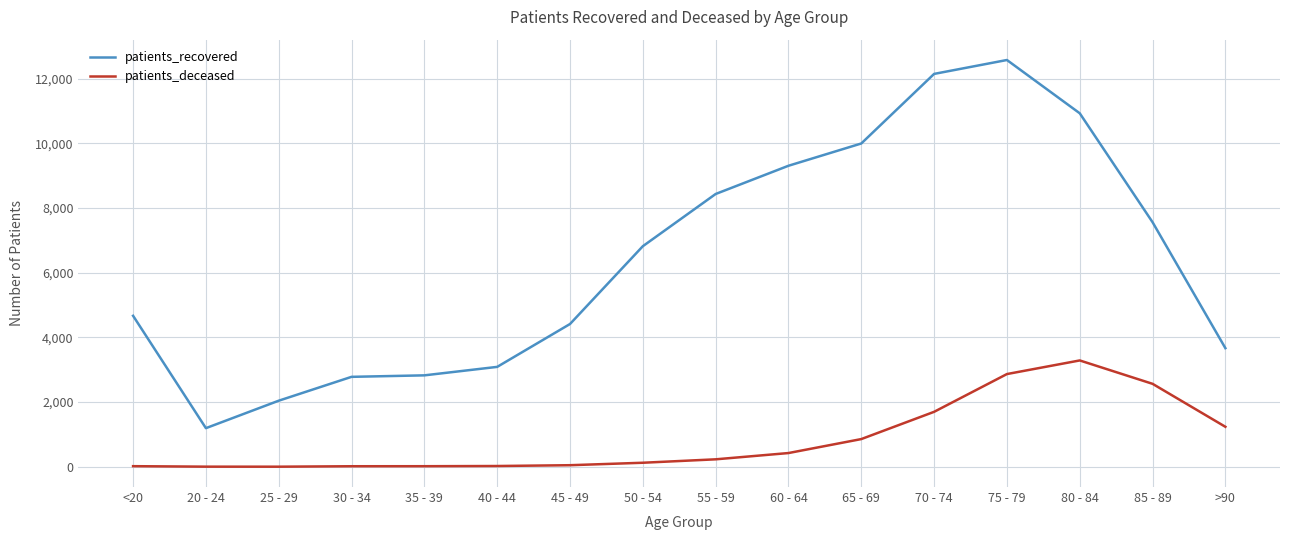

Rank the series at 85 - 89 from lowest to highest value.

patients_deceased, patients_recovered